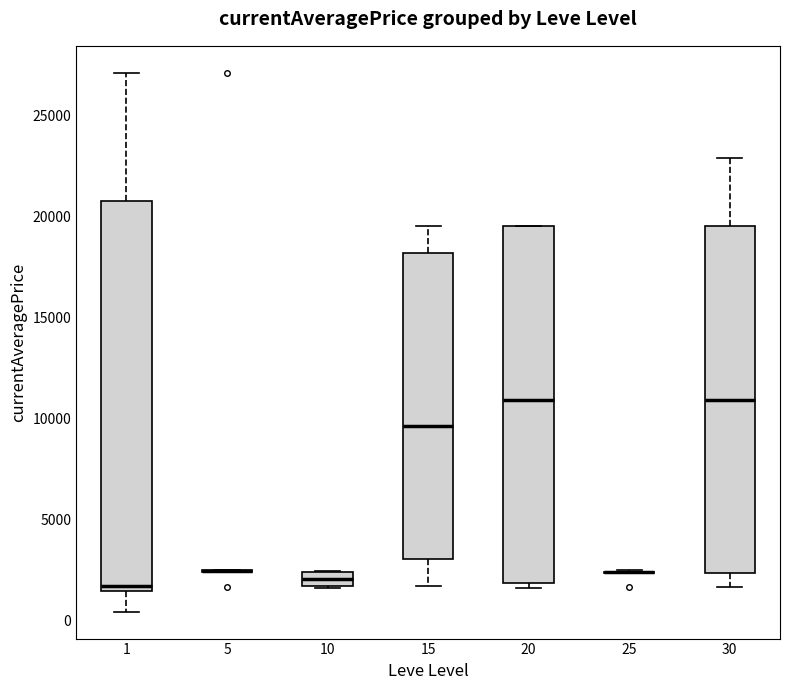

Comparing the boxes themselves (not the whiskers), which one is the tallest?

1